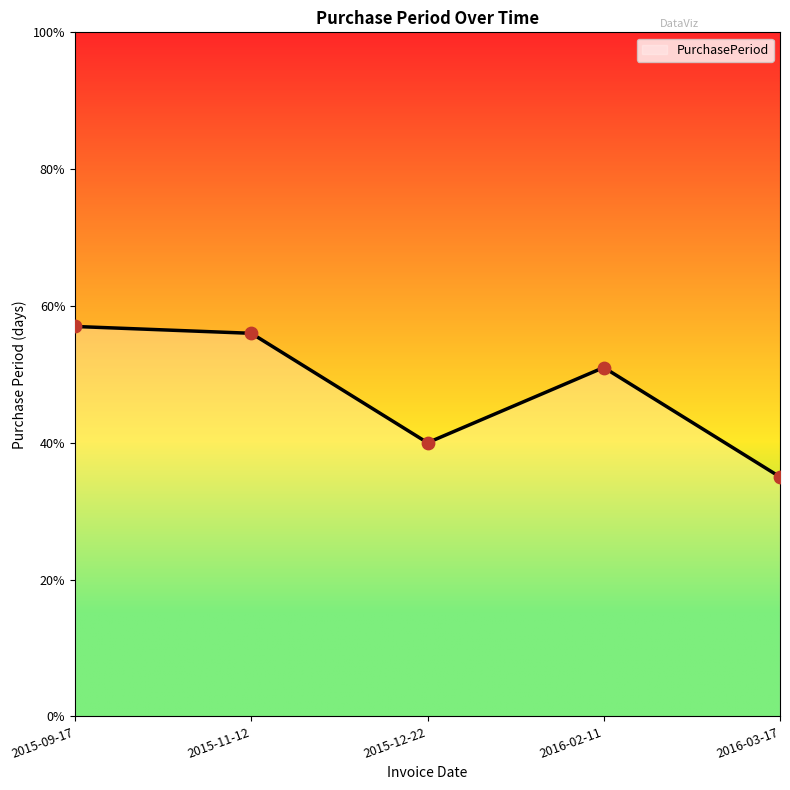

What is the change in value from 2016-02-11 to 2016-03-17?

-16